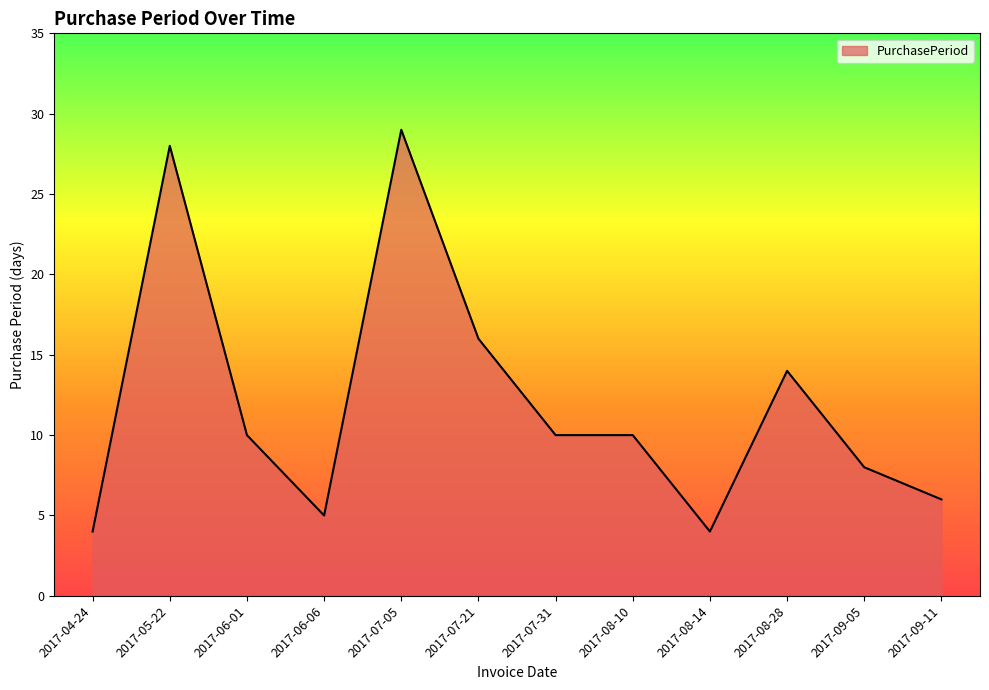

What is the difference between the values at 2017-05-22 and 2017-09-11?

22